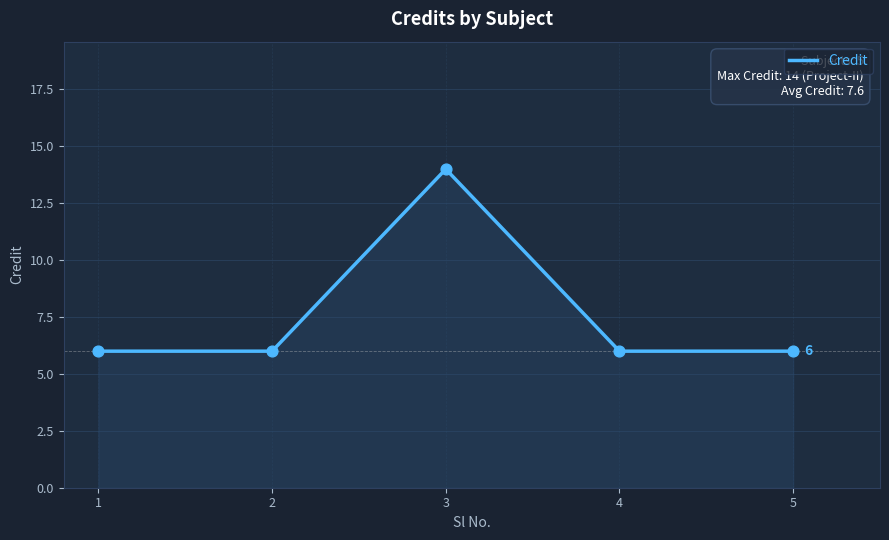

Approximately how many times larger is the value at 3 compared to 5?

2.3